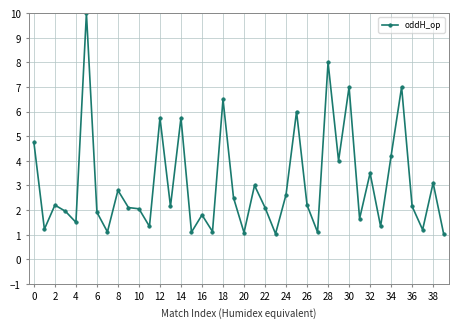

True or false: there are more than 2 points higher than both neighbors.

True